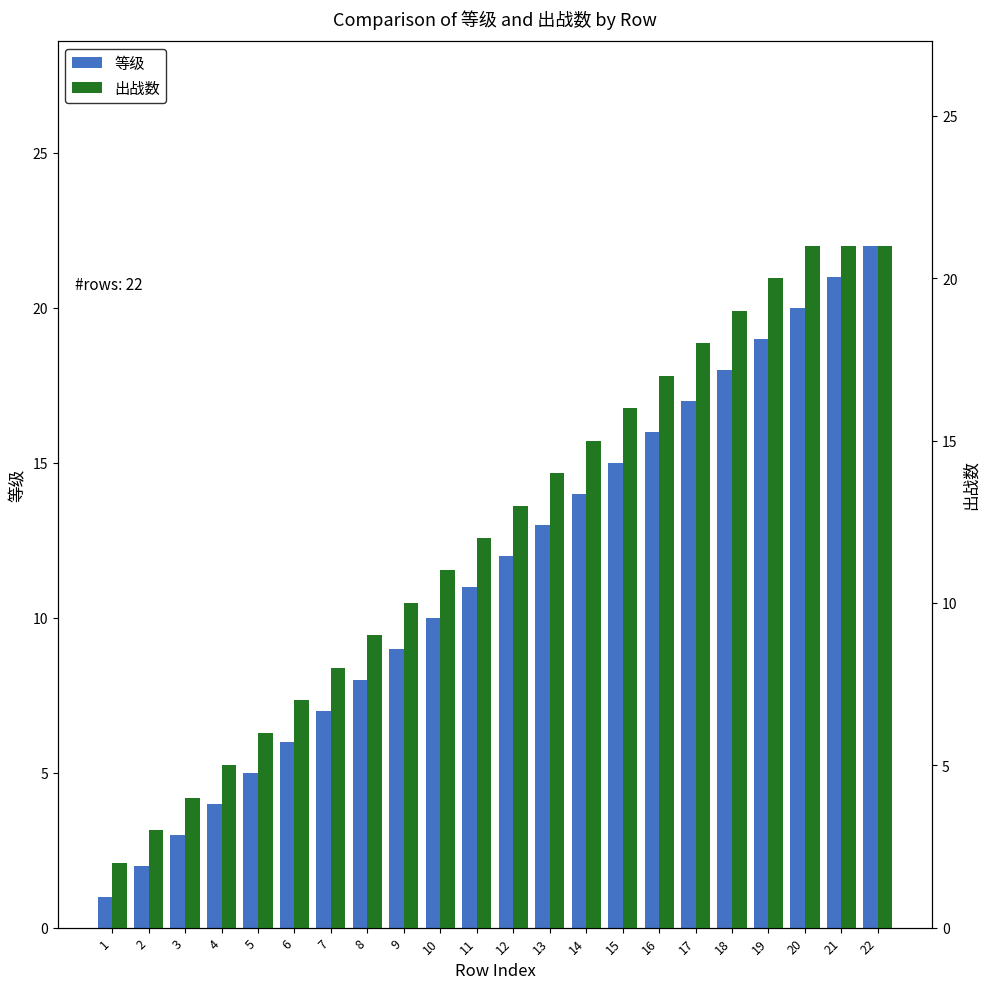

True or false: 出战数 has a value of 10 at 14.

False